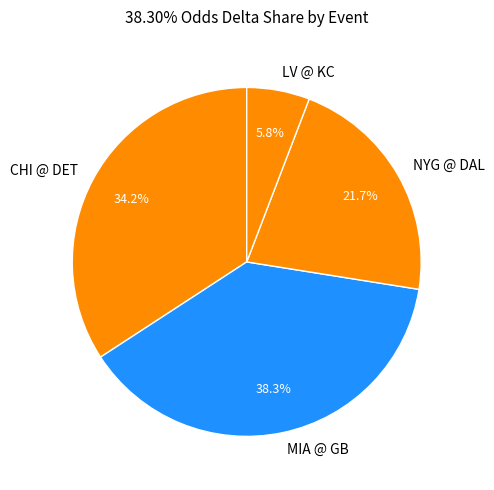

To the nearest percent, what is the average slice percentage?

25%